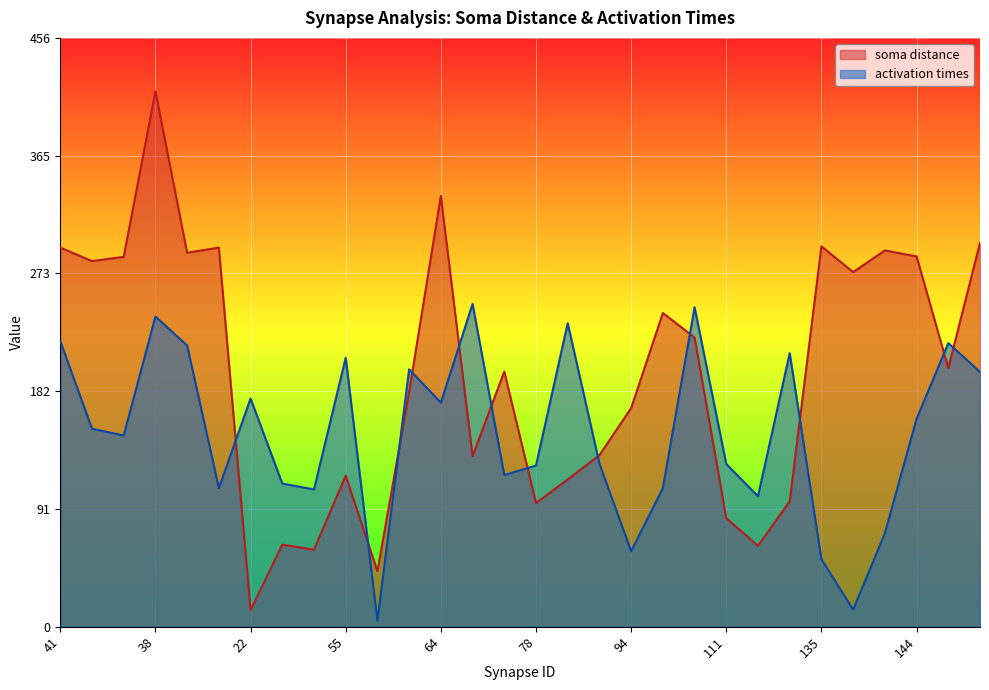

What is the label of the 10th point from the left?

55